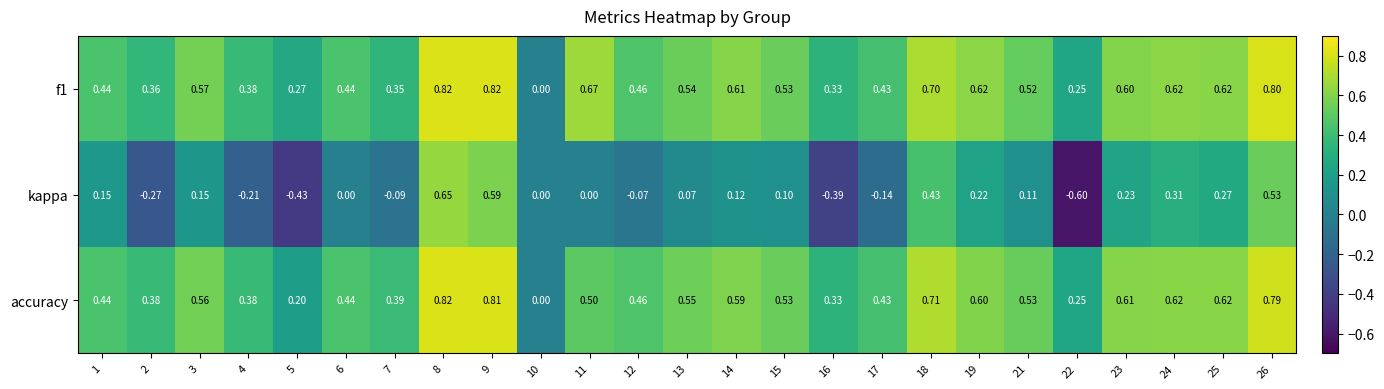

What is the difference between the highest and lowest values at 17?

0.6